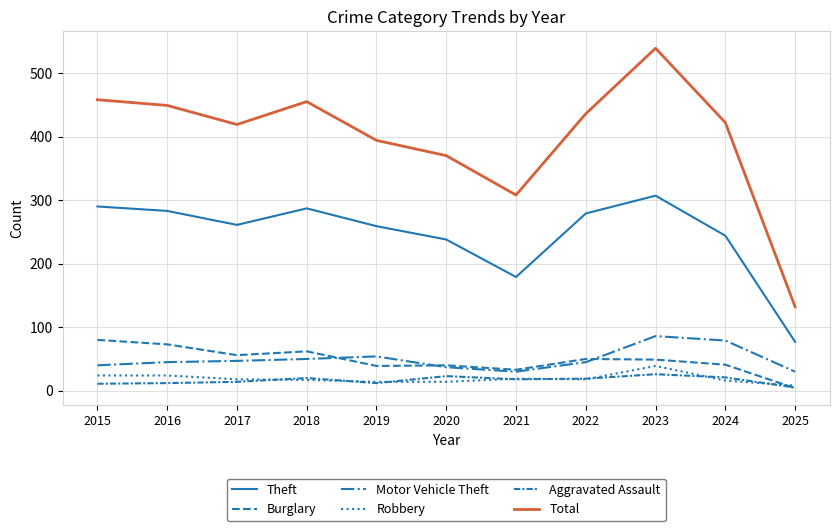

Count the number of data series in this chart.

6